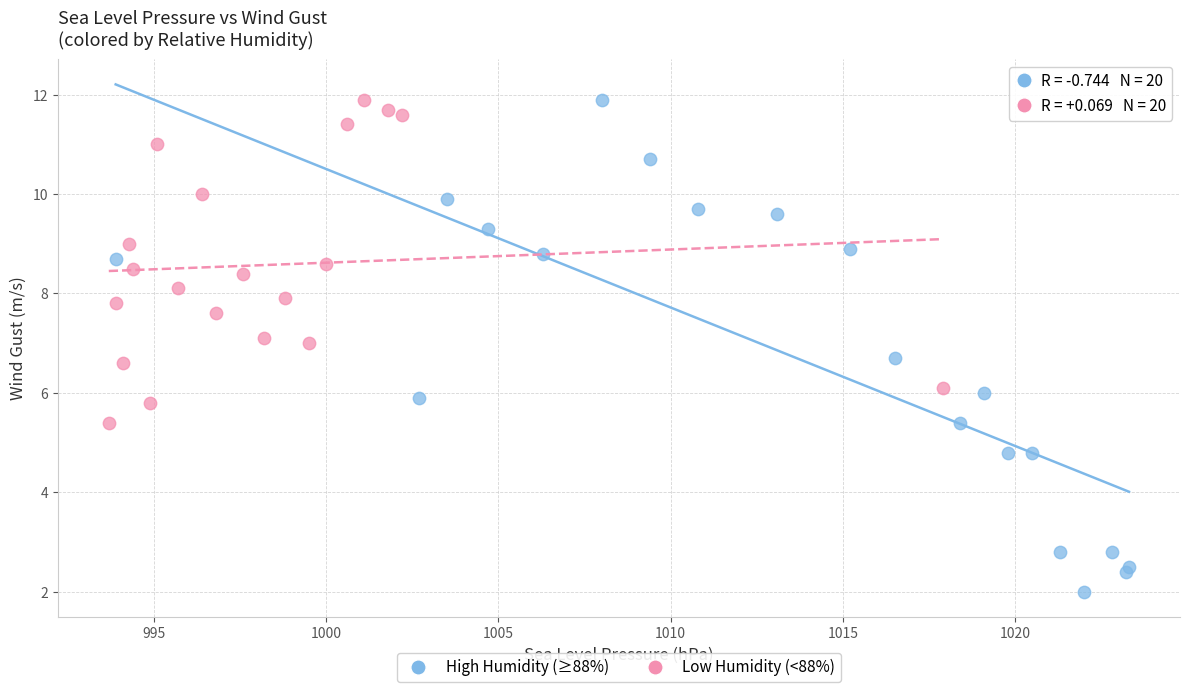

Which series reaches the minimum Y coordinate?

High Humidity (≥88%)